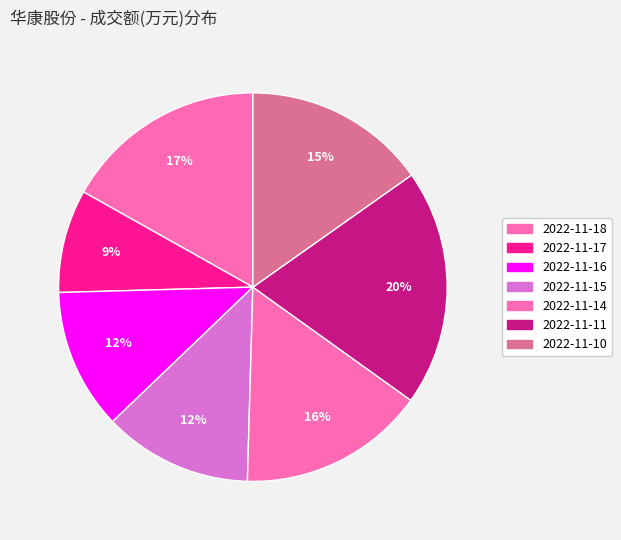

Approximately how many times larger is the value at 2022-11-14 compared to 2022-11-11?

0.8